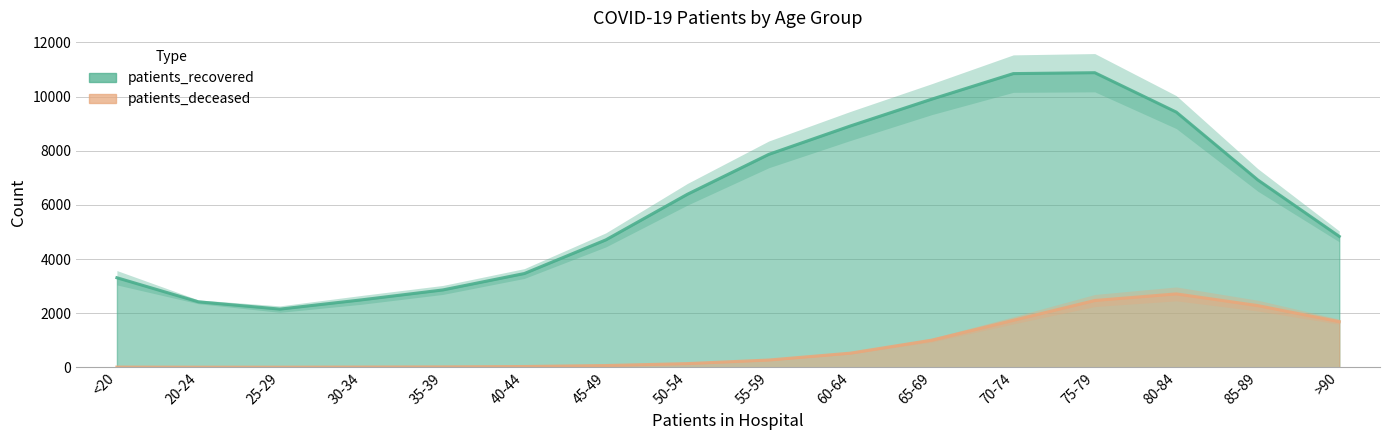

Where is patients_recovered nearest to the value 6516?

50-54